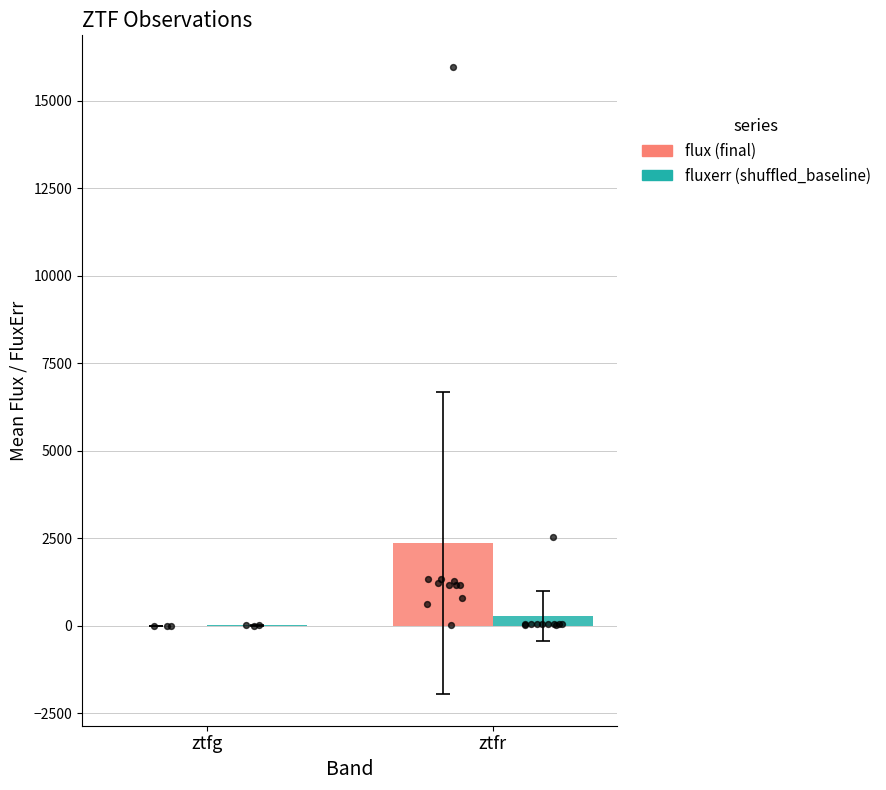

Which series reaches the maximum Y coordinate?

flux (final)